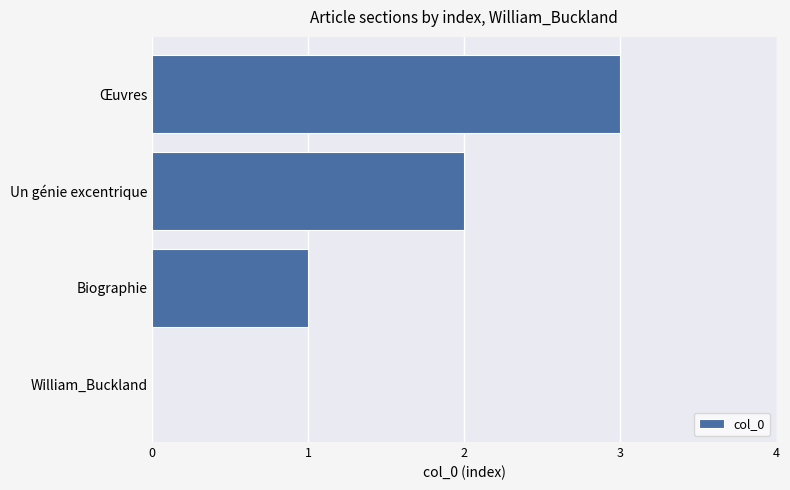

True or false: the data shows 1 at Œuvres.

False